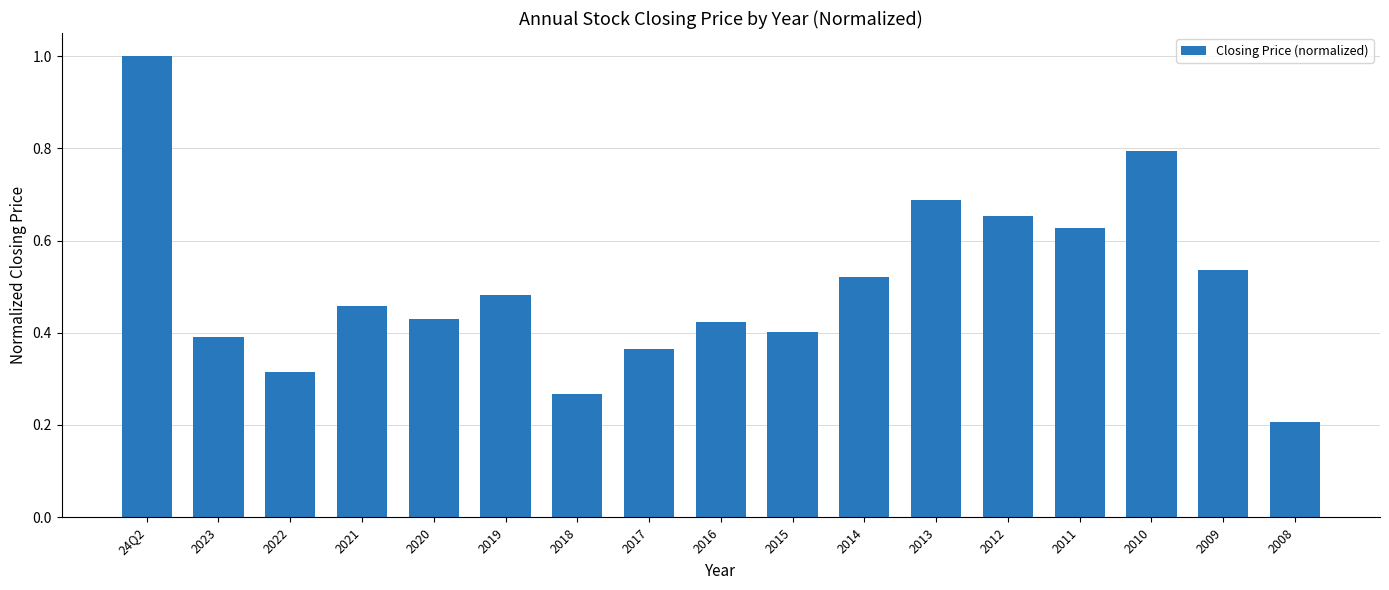

What is the change in value from 2010 to 2008?

-0.6